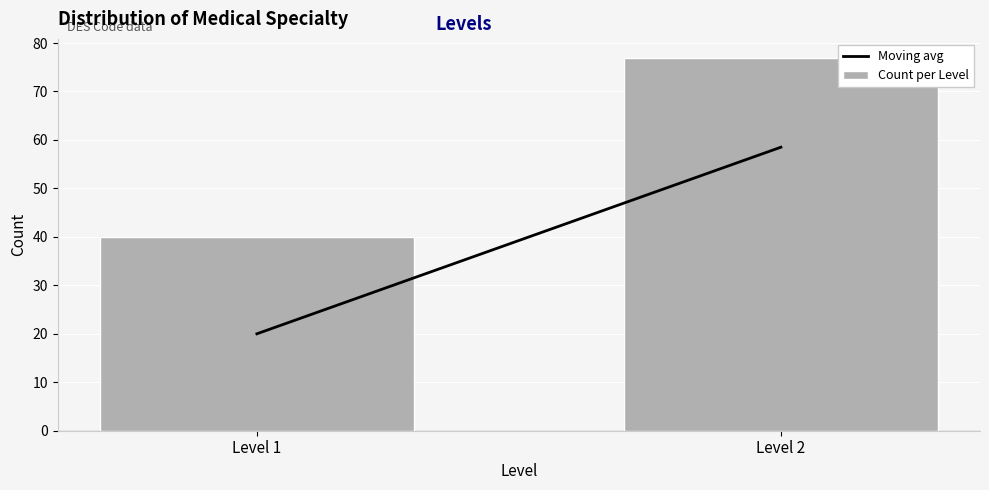

Reading left to right, extract all data points from this chart.

Level 1=40	Level 2=77